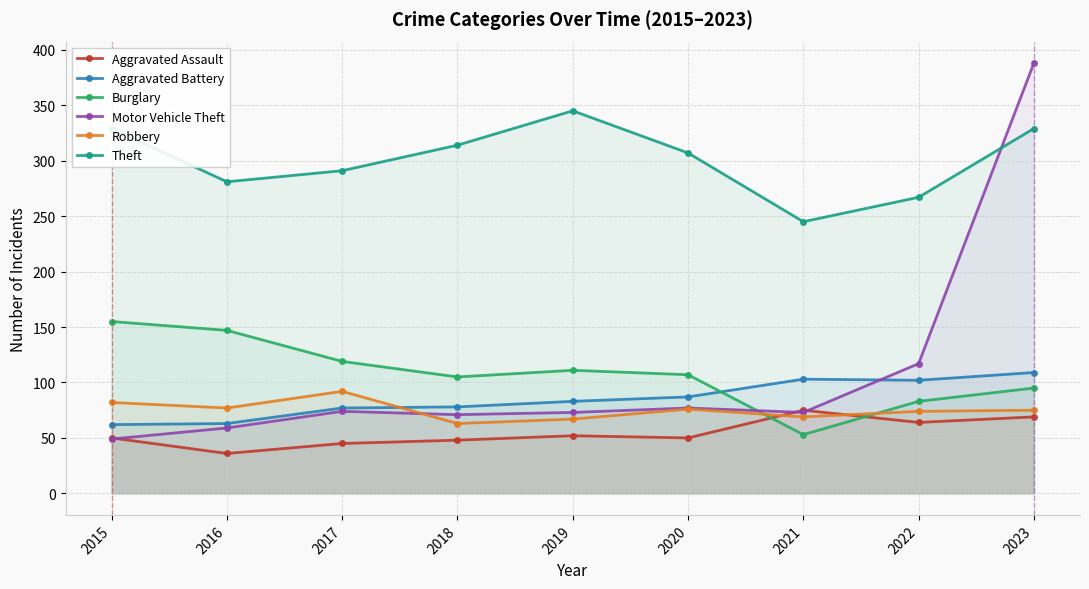

Which series changed the most between 2015 and 2020?

Burglary